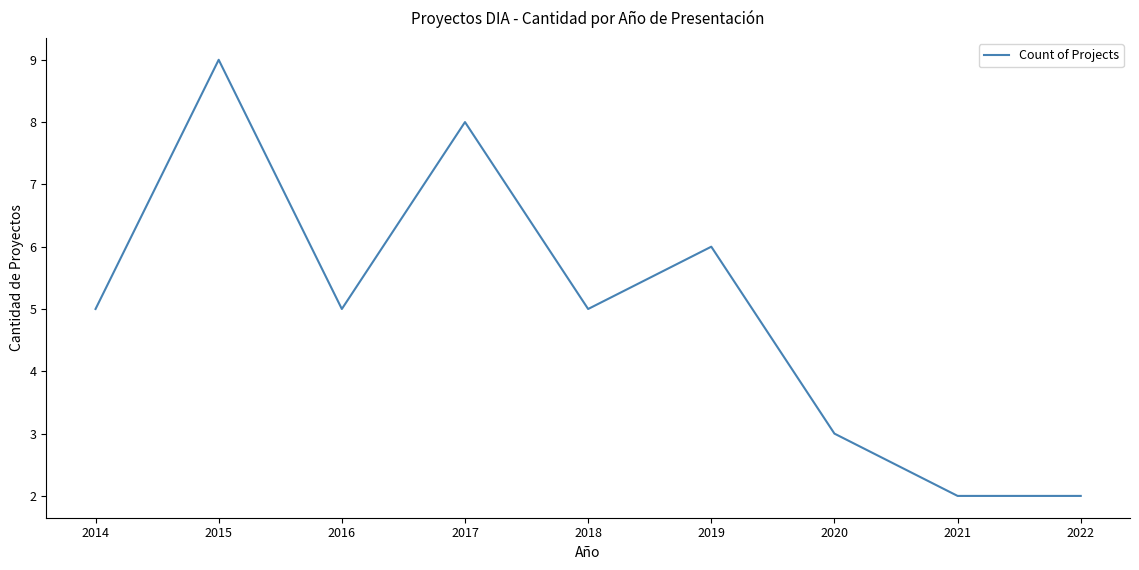

Reading left to right, transcribe all the data shown in this chart.

5	9	5	8	5	6	3	2	2